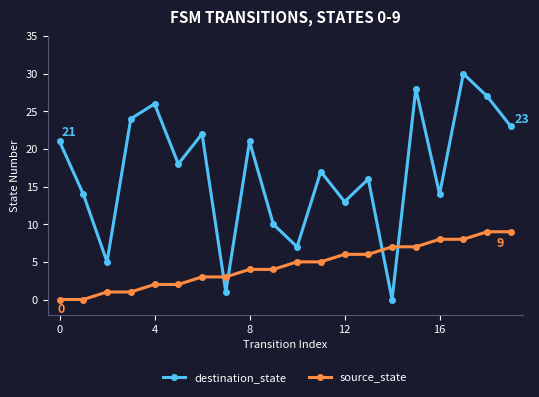

What is the sum of all destination_state values?

337